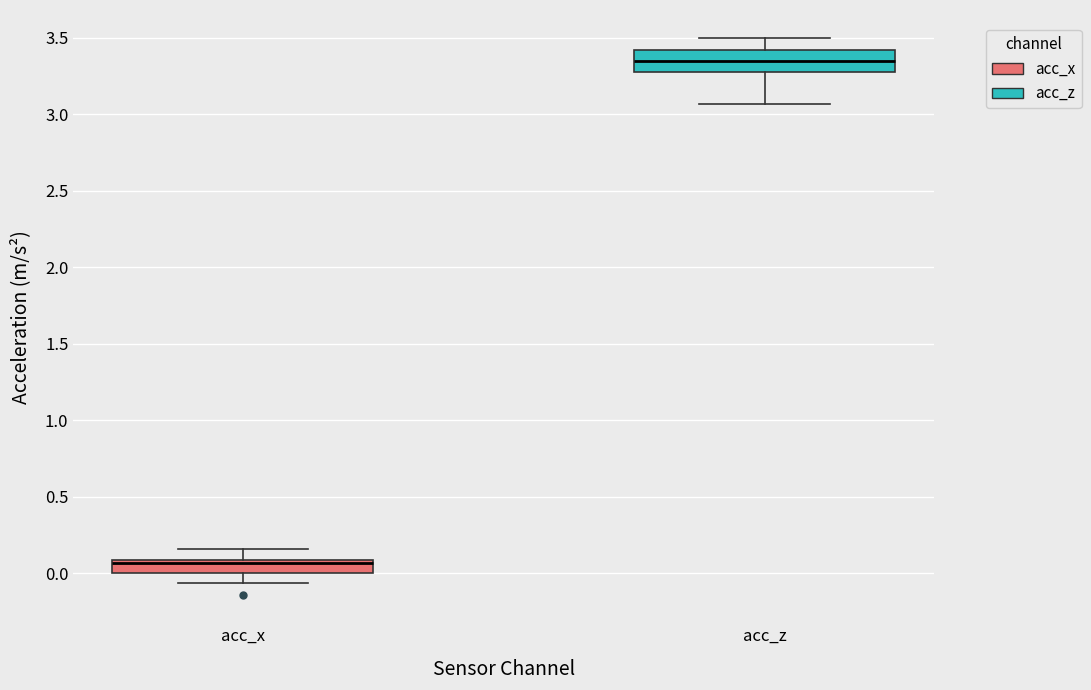

Reading left to right, transcribe this box plot: for each box, give where its median line is, the range the box spans, and where its two whiskers end, as read against the y-axis. The values are not printed on the chart, so give them approximately, as read against the axis.

acc_x: median 0.05, box 0.00 to 0.10, whiskers -0.05 to 0.15
acc_z: median 3.35, box 3.30 to 3.40, whiskers 3.05 to 3.50